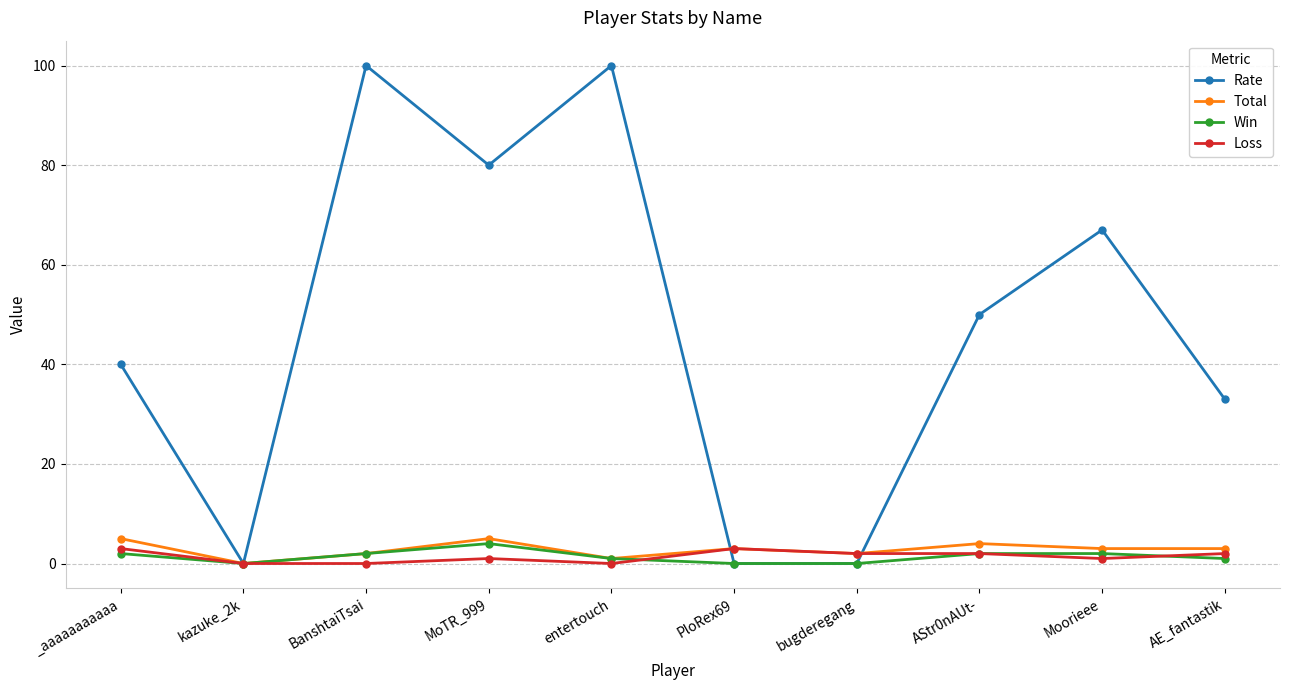

What is the average value of the Rate series?

47